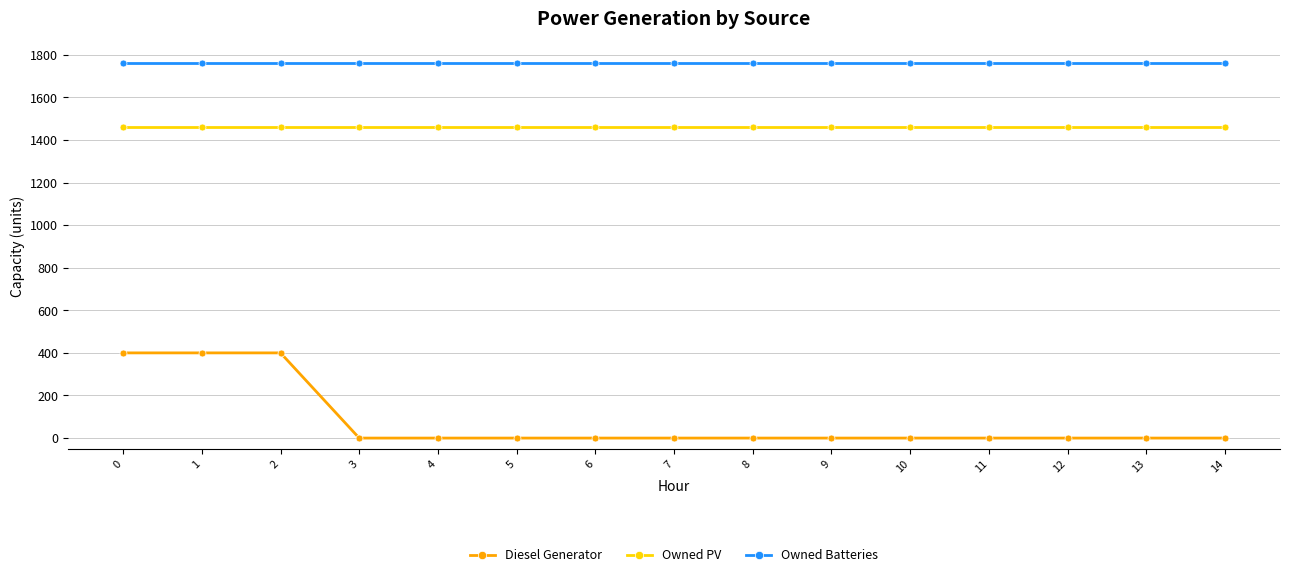

Rank the series by their average value, from lowest to highest.

Diesel Generator, Owned PV, Owned Batteries